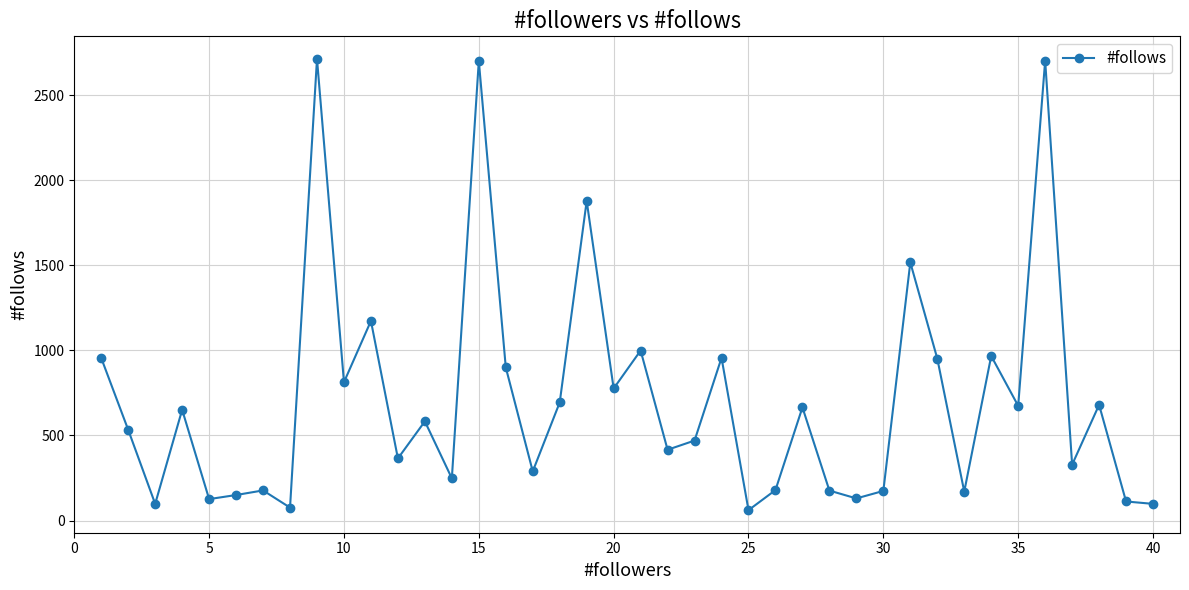

What is the smallest value displayed?

61